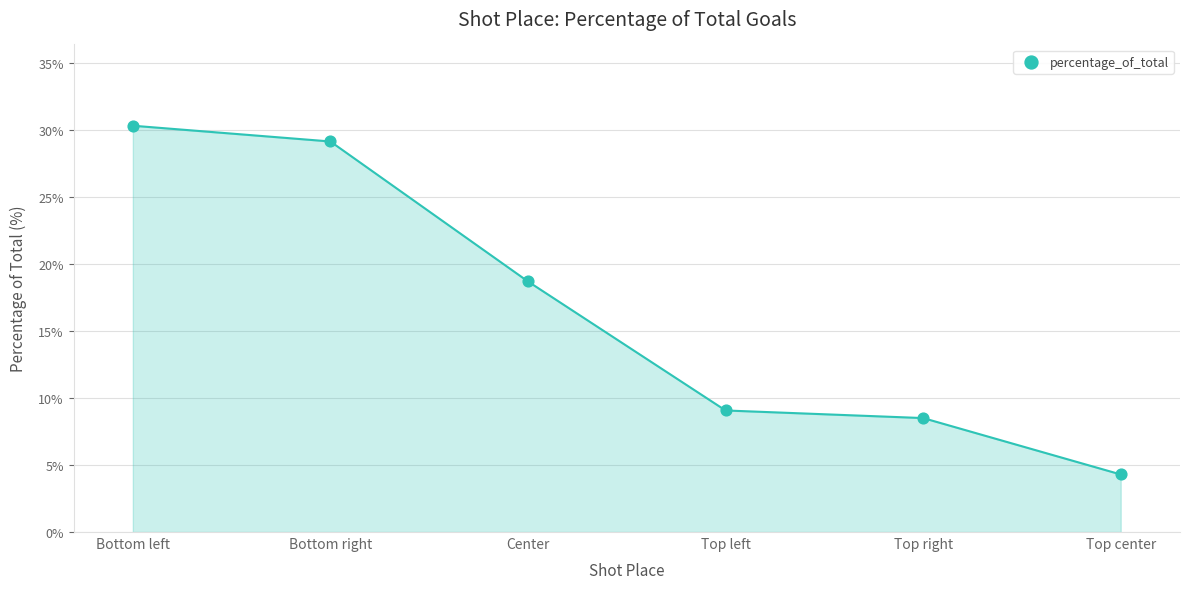

What Y value in the scatter plot is closest to 17?

18.7